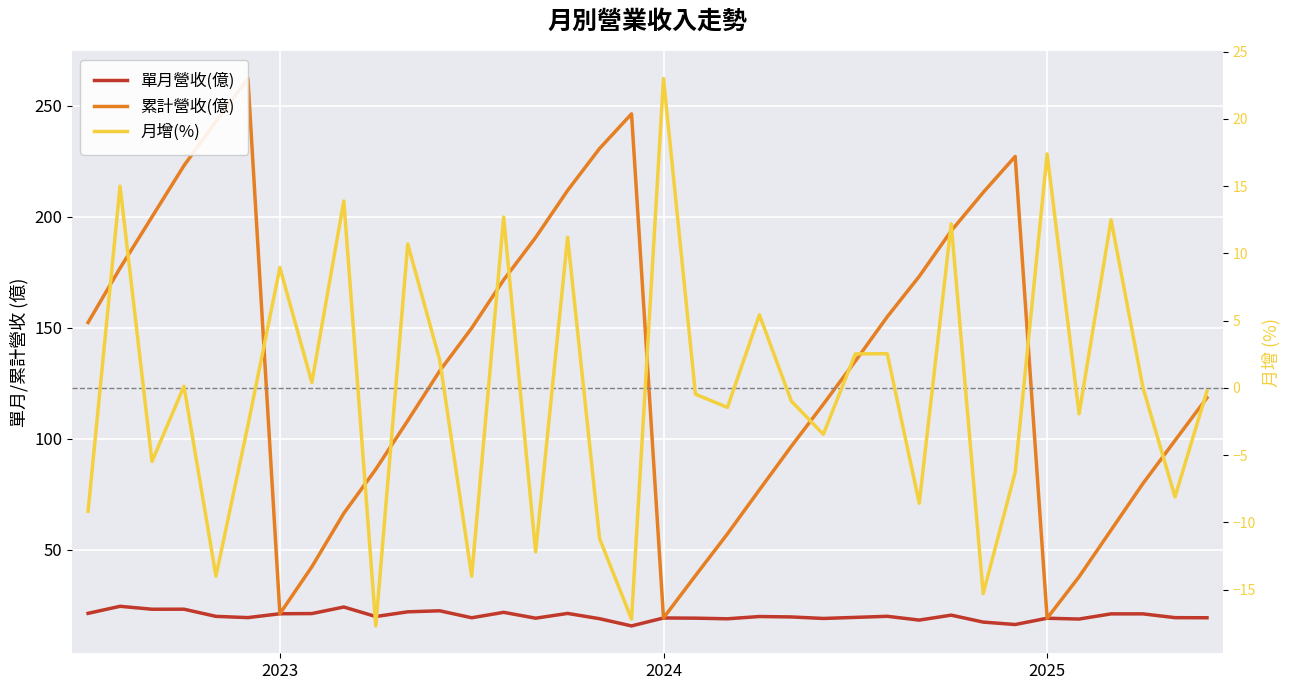

What is the spread (max minus min) of values at 27?

181.4